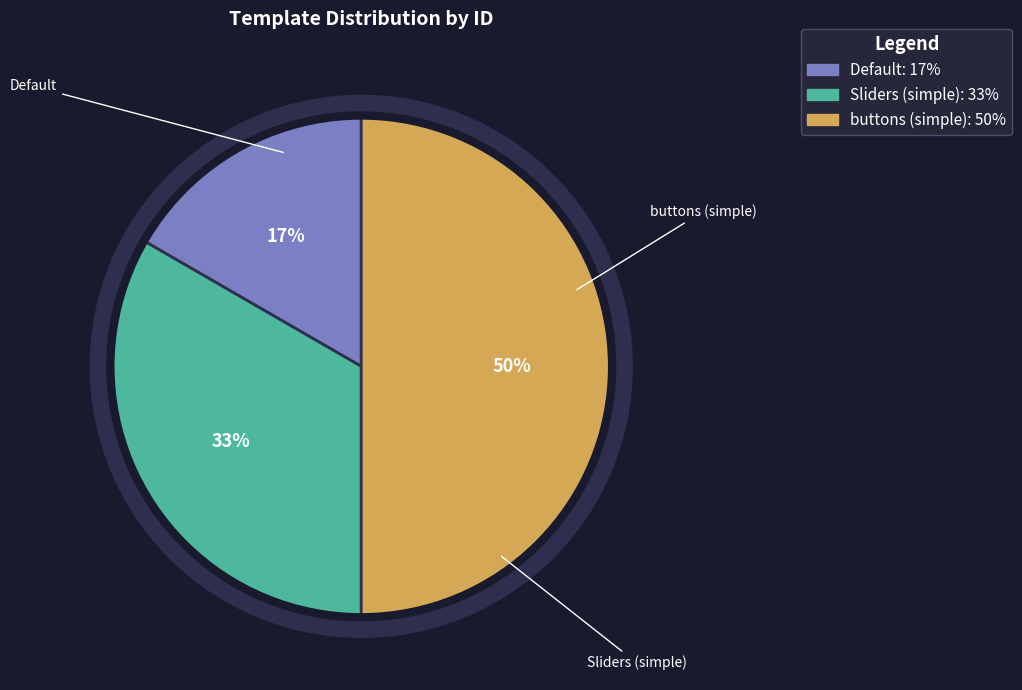

To the nearest percent, what is the combined percentage of Sliders (simple) and Default?

50%